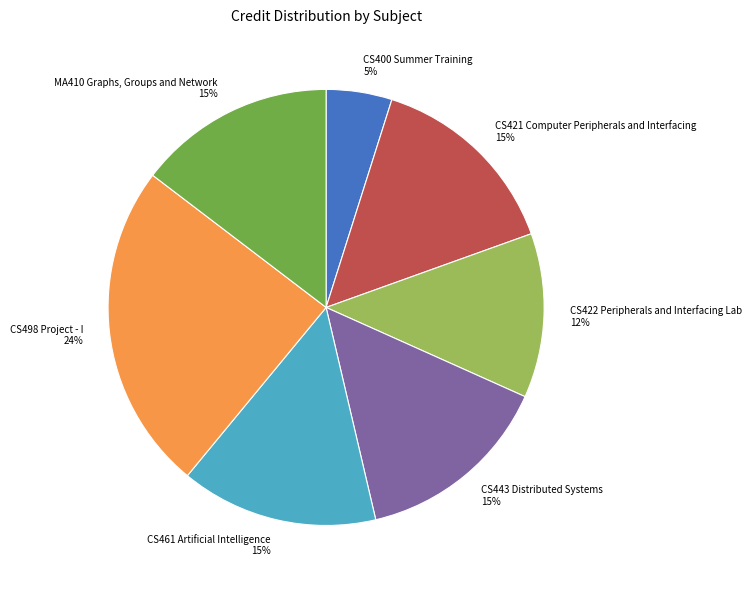

Count the number of slices in the pie.

7